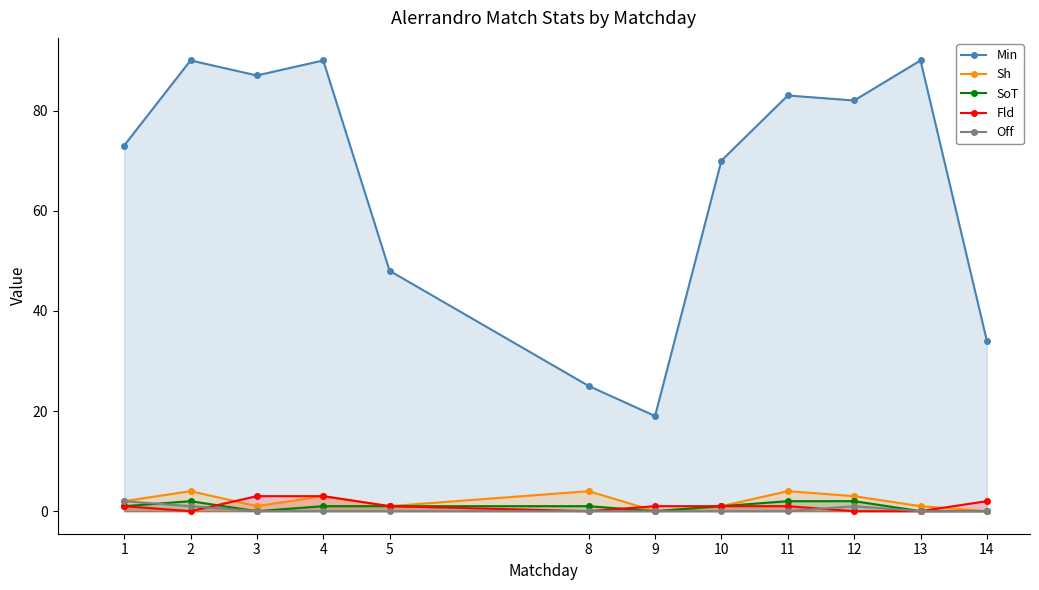

How many lines are shown in the chart?

5